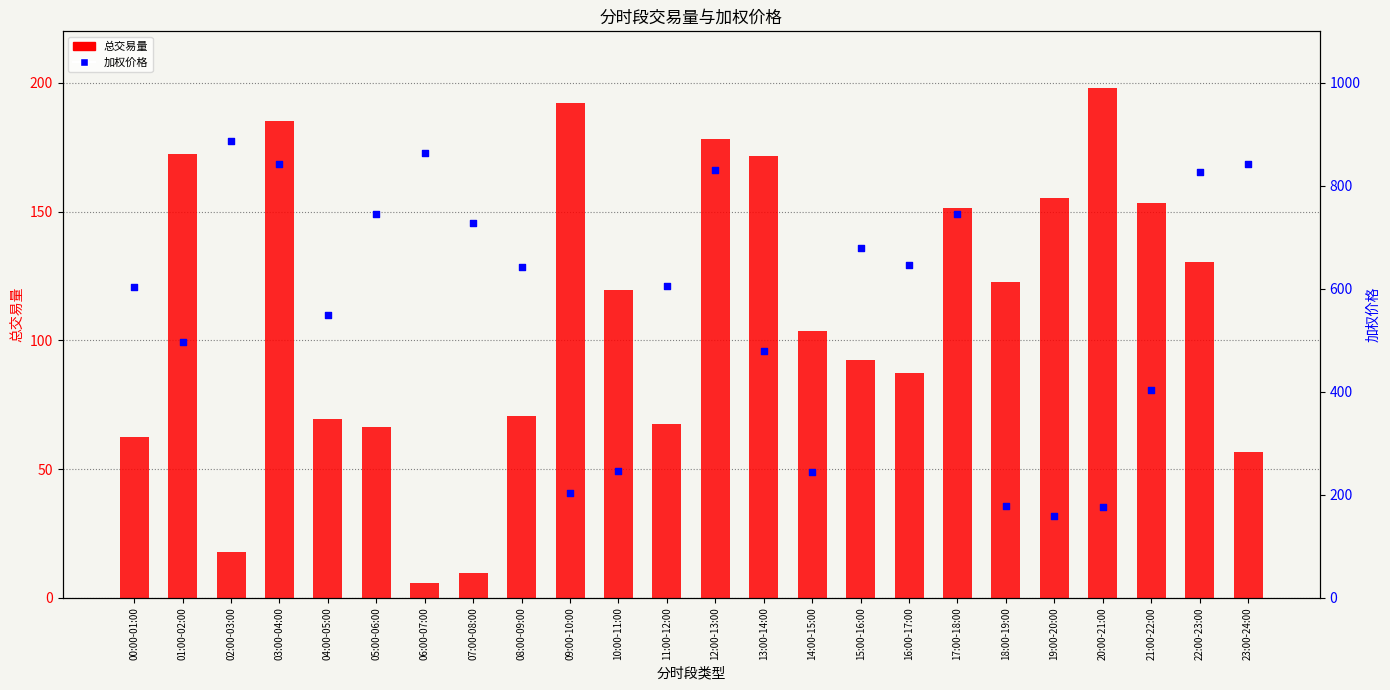

Is the value of 总交易量 at 17:00-18:00 greater than the value of 加权价格 at 14:00-15:00?

No